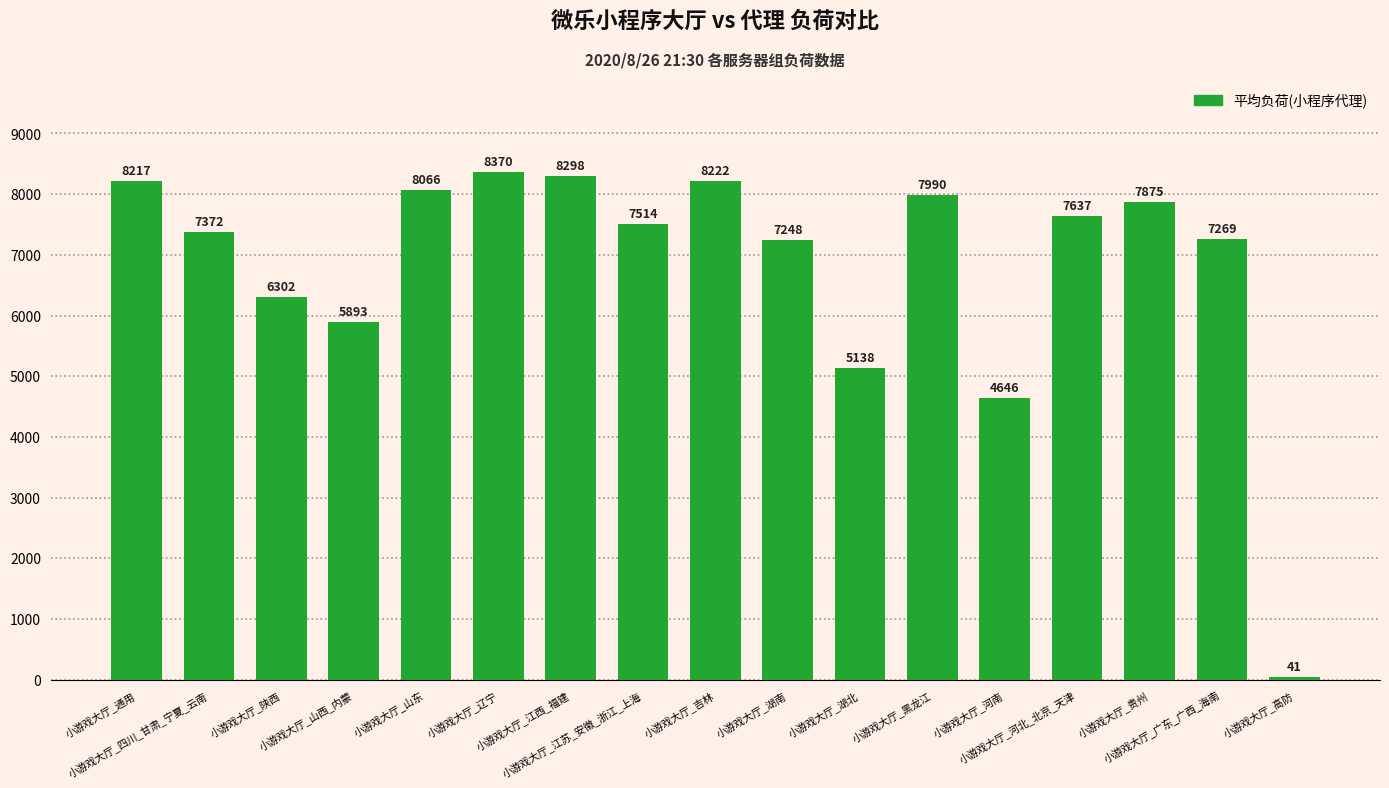

What is the smallest value displayed?

41